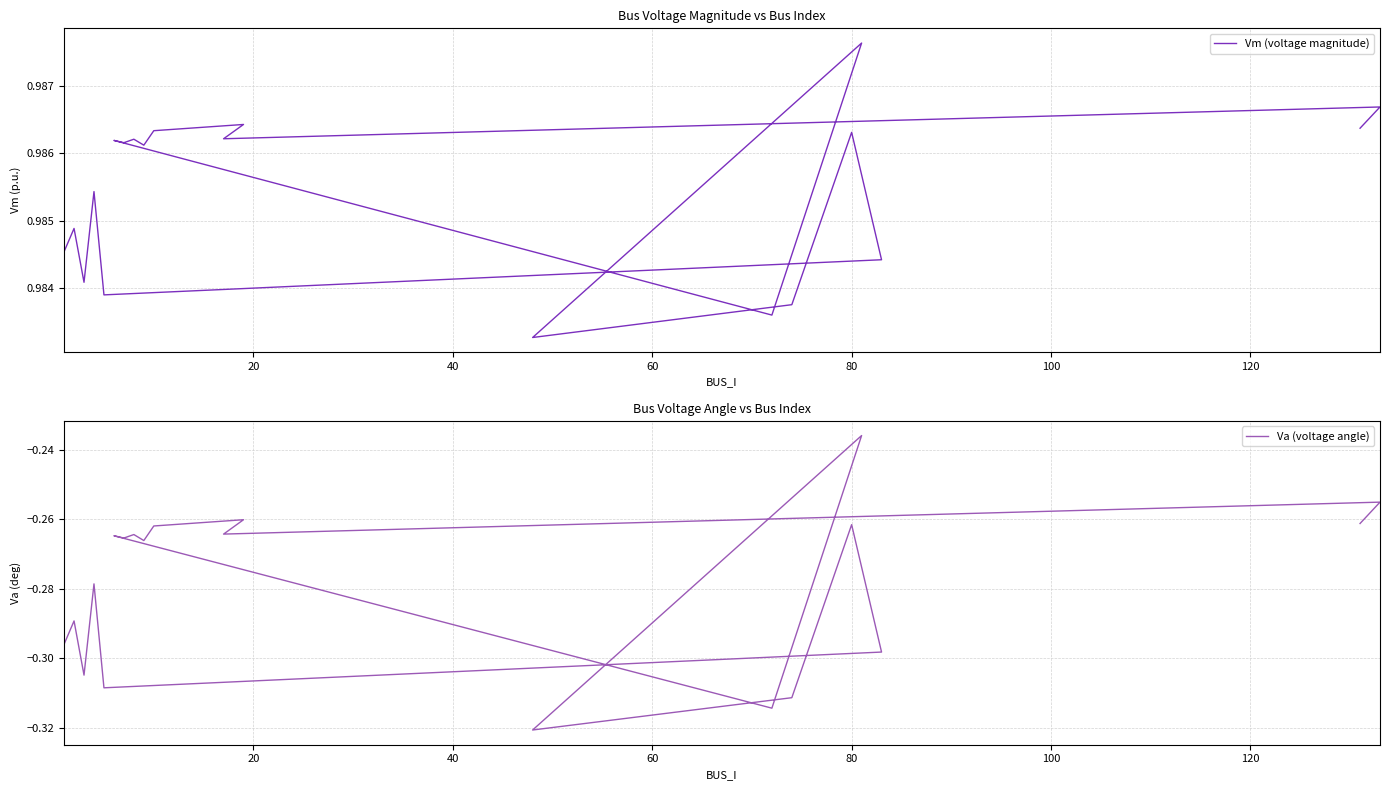

Reading right to left, list all the values displayed in this chart.

Vm (voltage magnitude): 1.0	1.0	1.0	1.0	1.0	1.0	1.0	1.0	1.0	1.0	1.0	1.0	1.0	1.0	1.0	1.0	1.0	1.0	1.0	1.0
Va (voltage angle): -0.3	-0.3	-0.3	-0.3	-0.3	-0.3	-0.3	-0.3	-0.3	-0.3	-0.2	-0.3	-0.3	-0.3	-0.3	-0.3	-0.3	-0.3	-0.3	-0.3